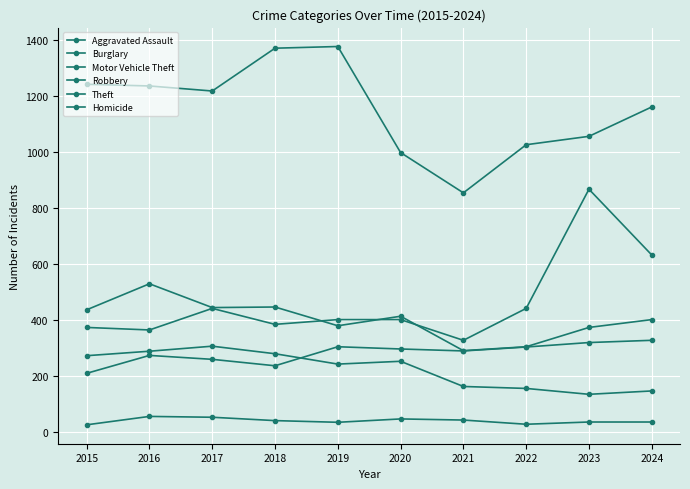

Which category has the lowest value across all series?

2015